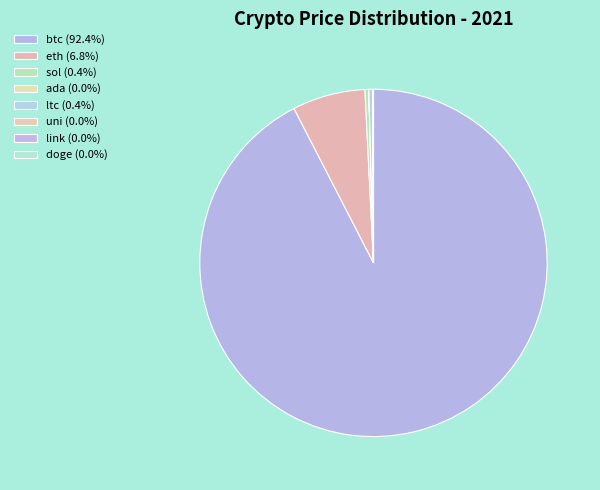

What percentage do ada and ltc together represent?

0.4%